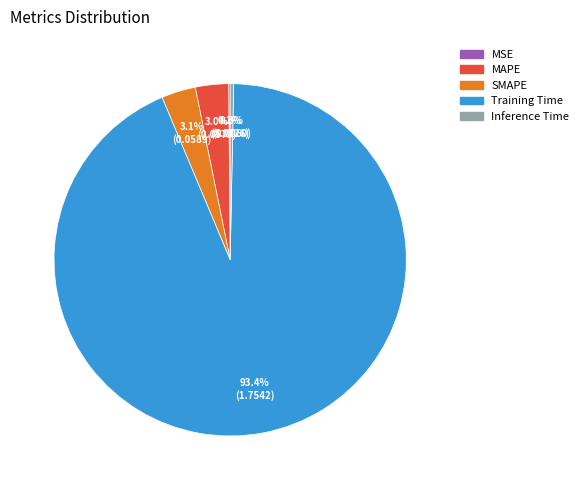

What is the largest slice in the pie chart?

Training Time